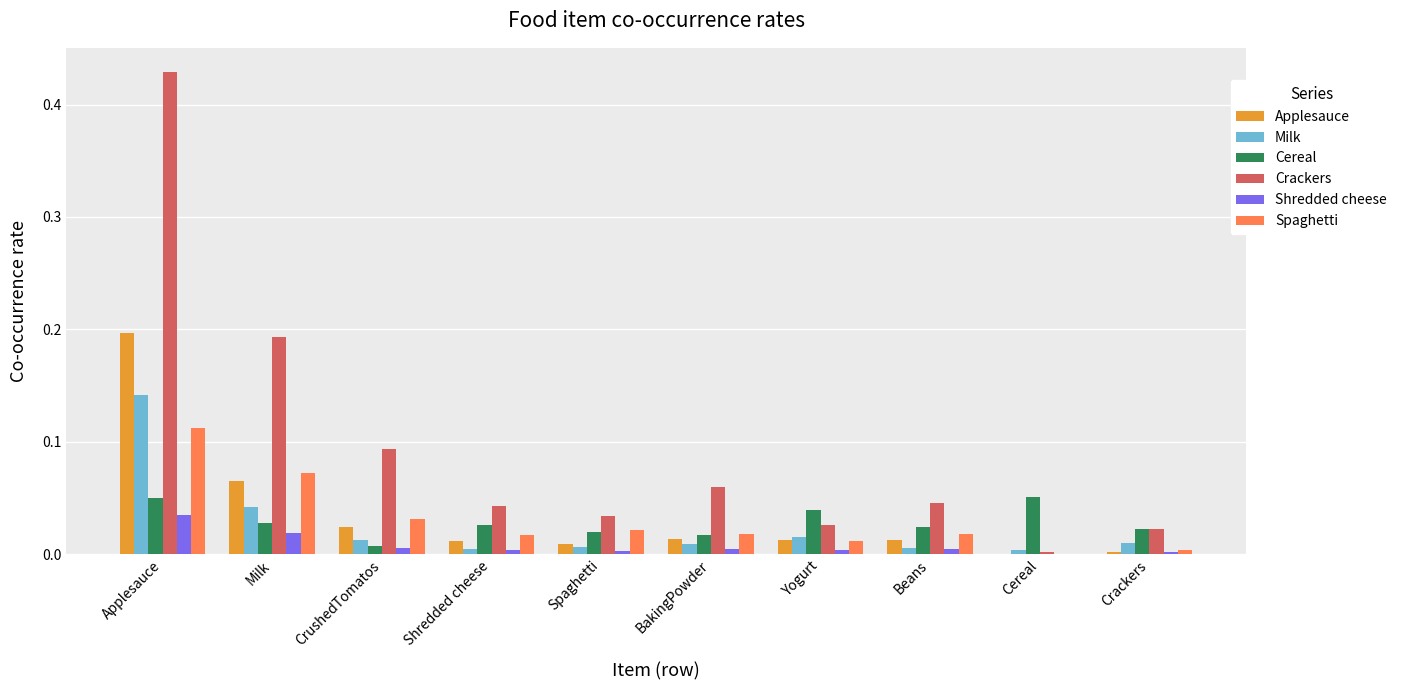

Which category has the highest value in the Crackers series?

Applesauce